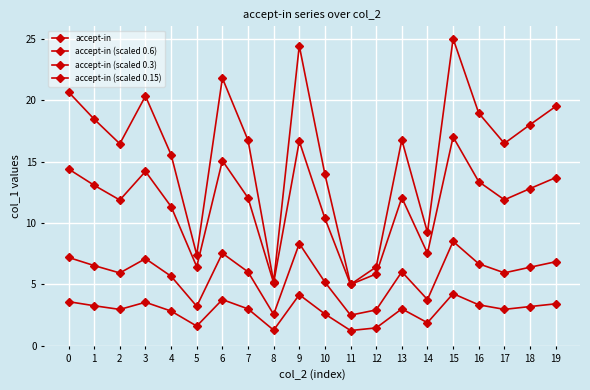

Reading left to right, what are all the values shown in this chart?

accept-in: 20.7	18.4	16.4	20.3	15.6	7.4	21.8	16.7	5.2	24.4	14.0	5.0	6.4	16.8	9.2	25.0	18.9	16.5	18.0	19.5
accept-in (scaled 0.6): 14.4	13.1	11.9	14.2	11.3	6.4	15.1	12.0	5.1	16.7	10.4	5.0	5.9	12.1	7.5	17.0	13.4	11.9	12.8	13.7
accept-in (scaled 0.3): 7.2	6.5	5.9	7.1	5.7	3.2	7.5	6.0	2.6	8.3	5.2	2.5	2.9	6.0	3.8	8.5	6.7	5.9	6.4	6.8
accept-in (scaled 0.15): 3.6	3.3	3.0	3.5	2.8	1.6	3.8	3.0	1.3	4.2	2.6	1.2	1.5	3.0	1.9	4.2	3.3	3.0	3.2	3.4